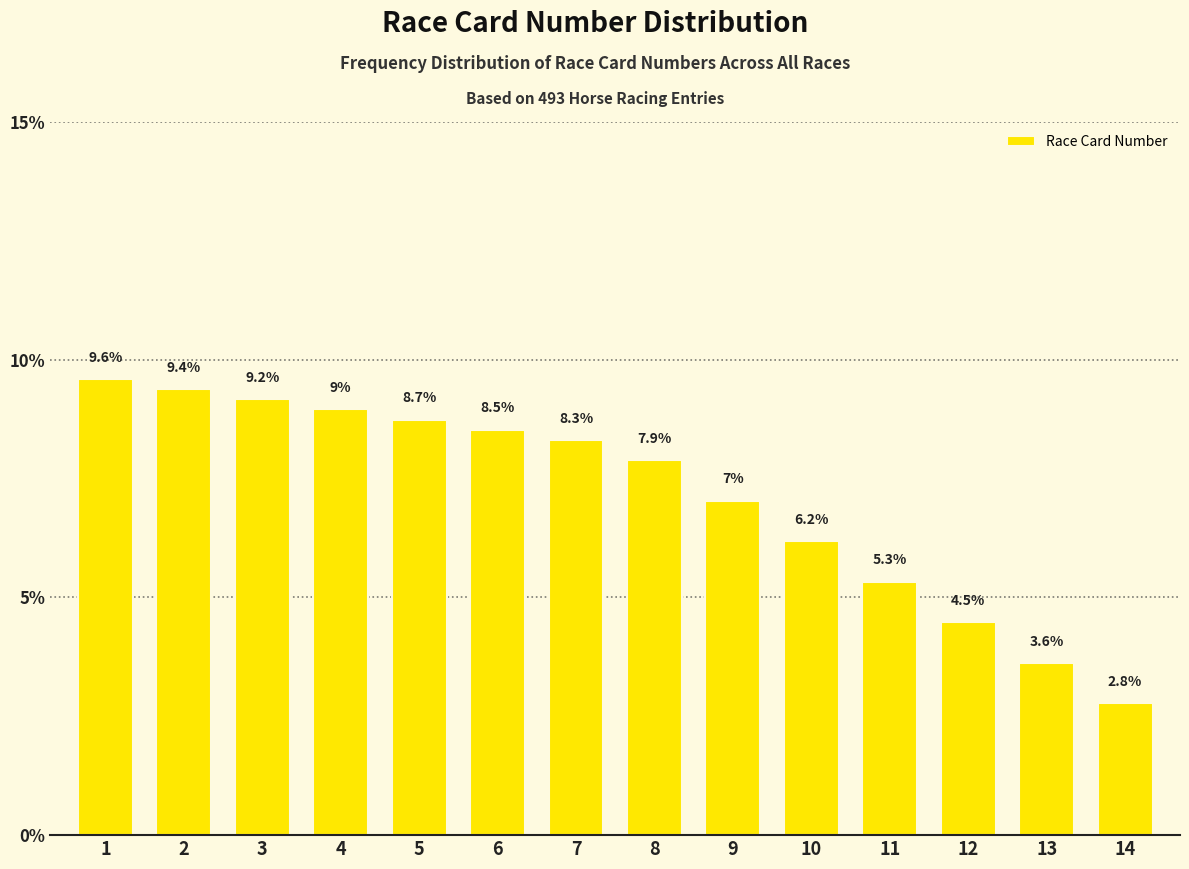

Reading left to right, list all the values displayed in this chart.

9.6	9.4	9.2	9.0	8.7	8.5	8.3	7.9	7.0	6.2	5.3	4.5	3.6	2.8